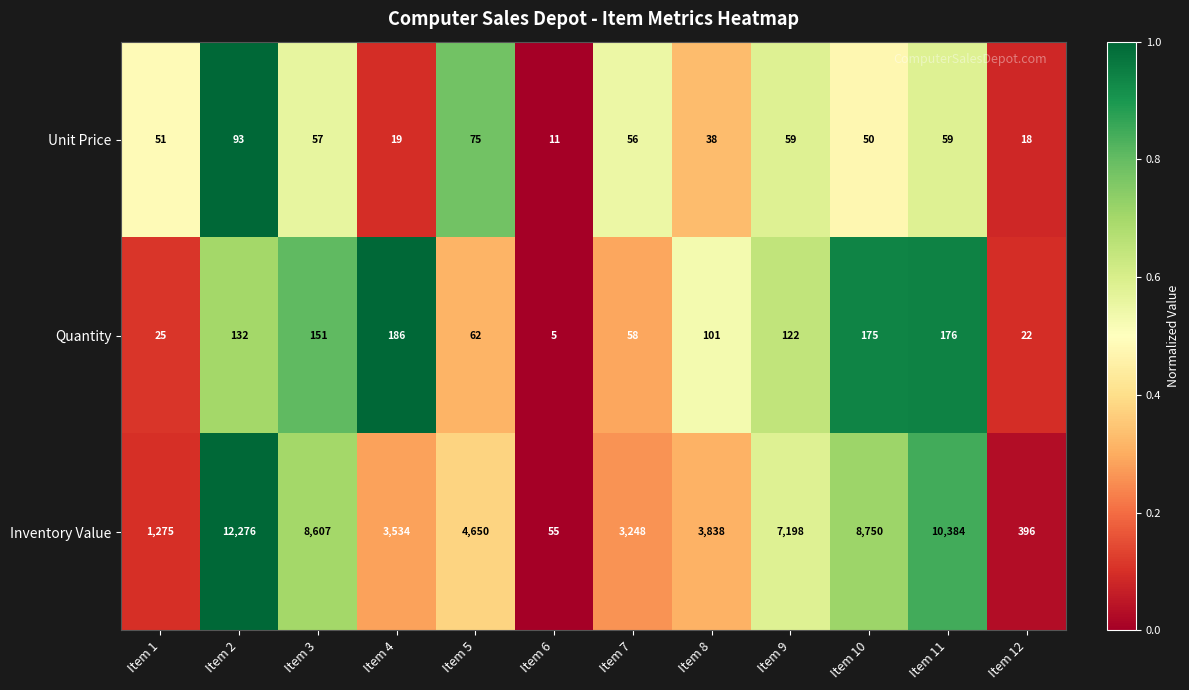

The value of Inventory Value at Item 7 is 3248. True or false?

True